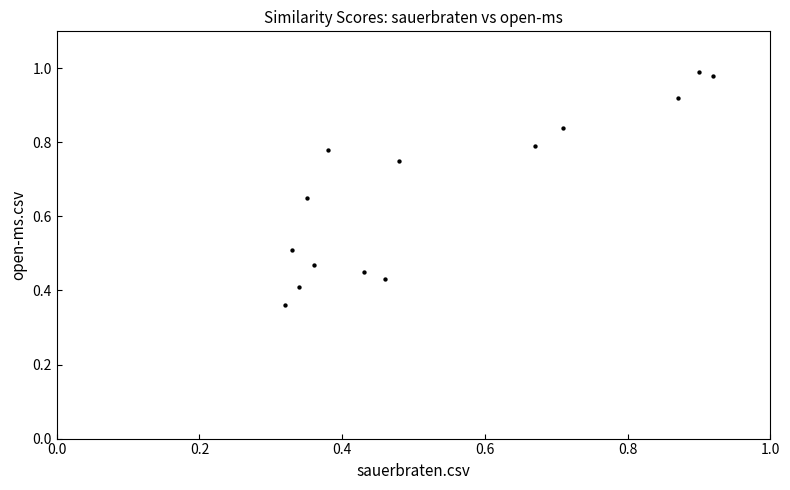

What is the range of Y values (max minus min)?

0.6